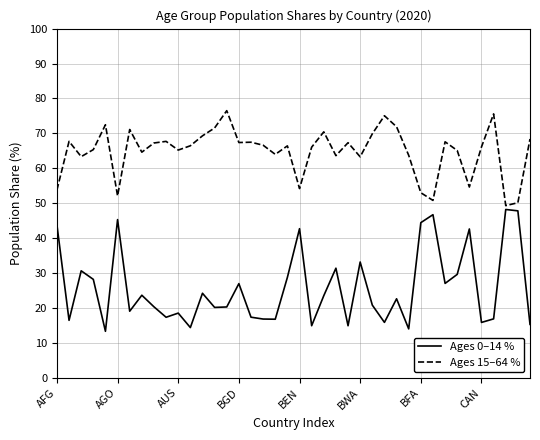

Which series has the widest spread of values?

Ages 0–14 %